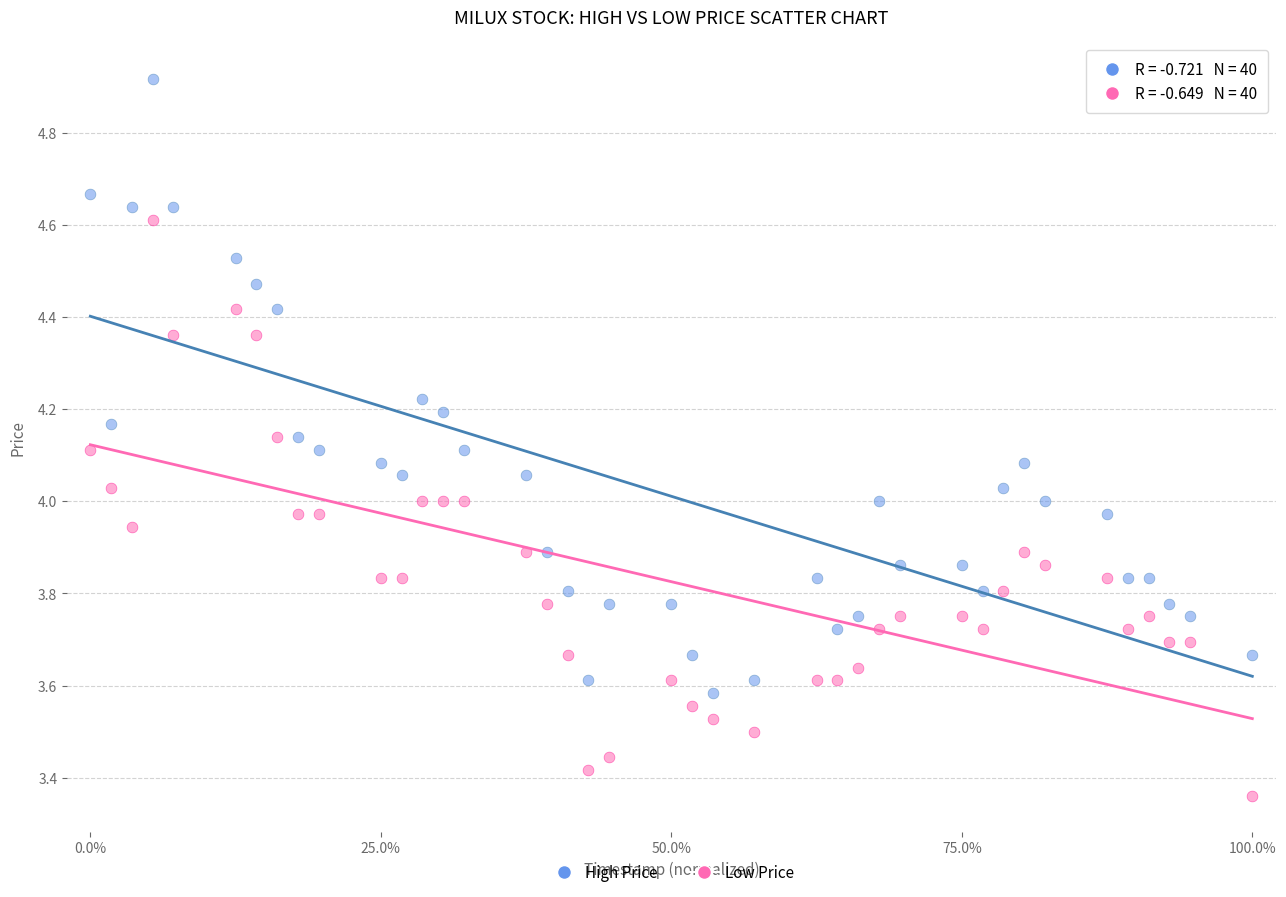

Which series reaches the maximum Y coordinate?

High Price